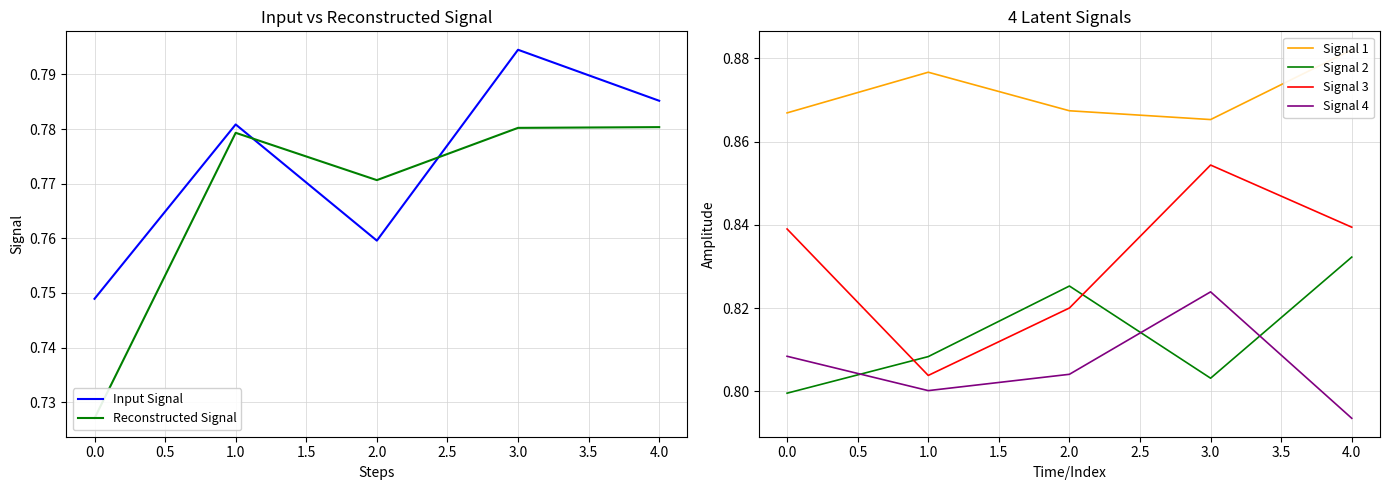

List the labels in order of Signal 2 value, smallest first.

0.0, 3.0, 1.0, 2.0, 4.0